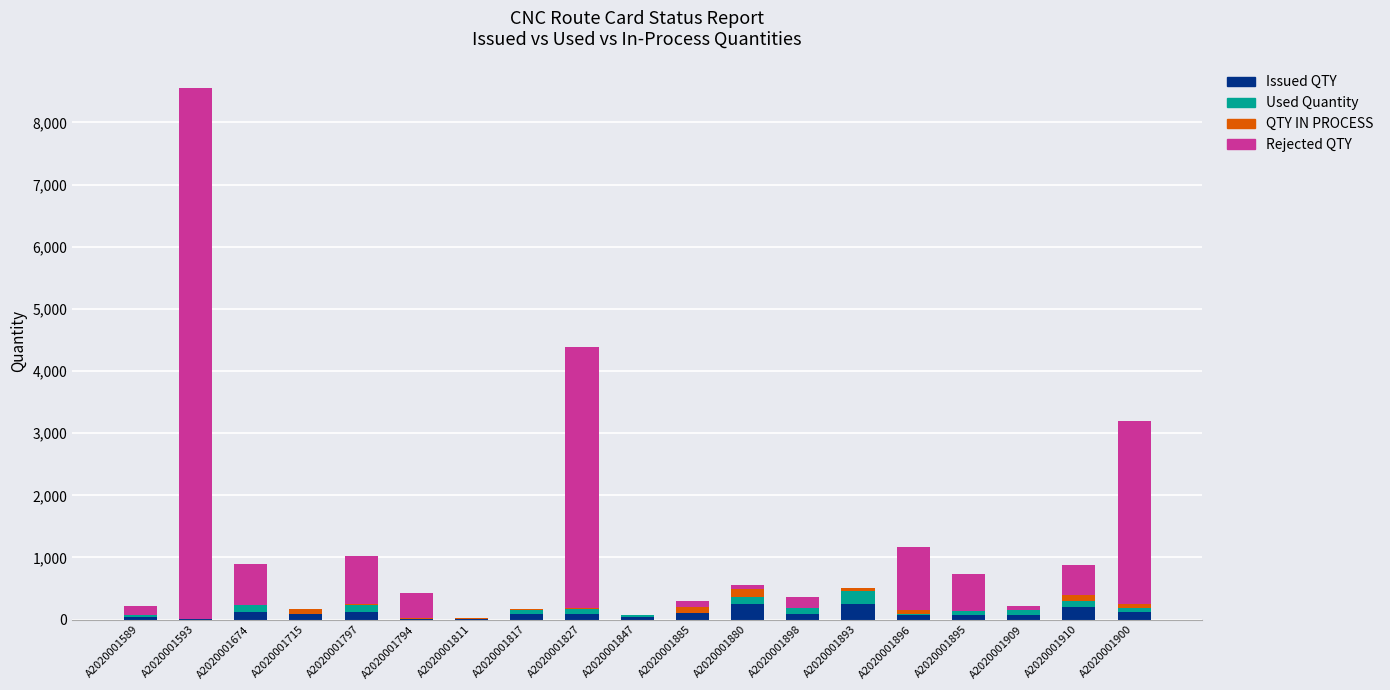

At which category is the sum across all series the highest?

A2020001593